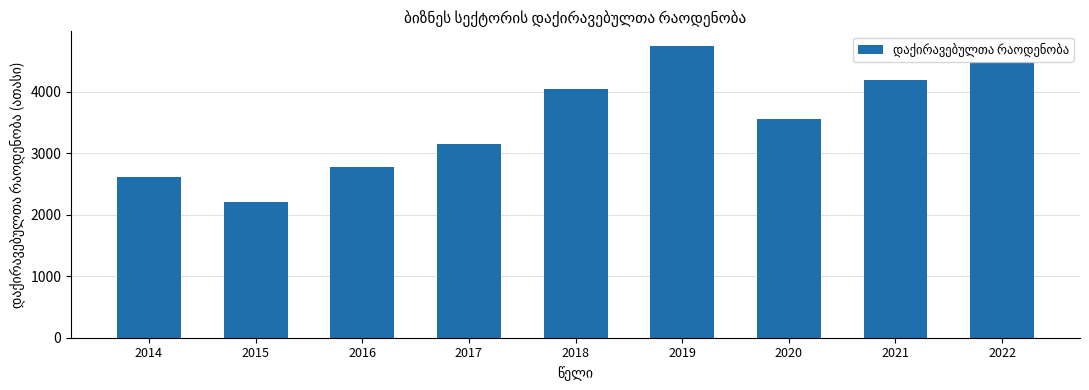

At which label is the value closest to 3472?

2020